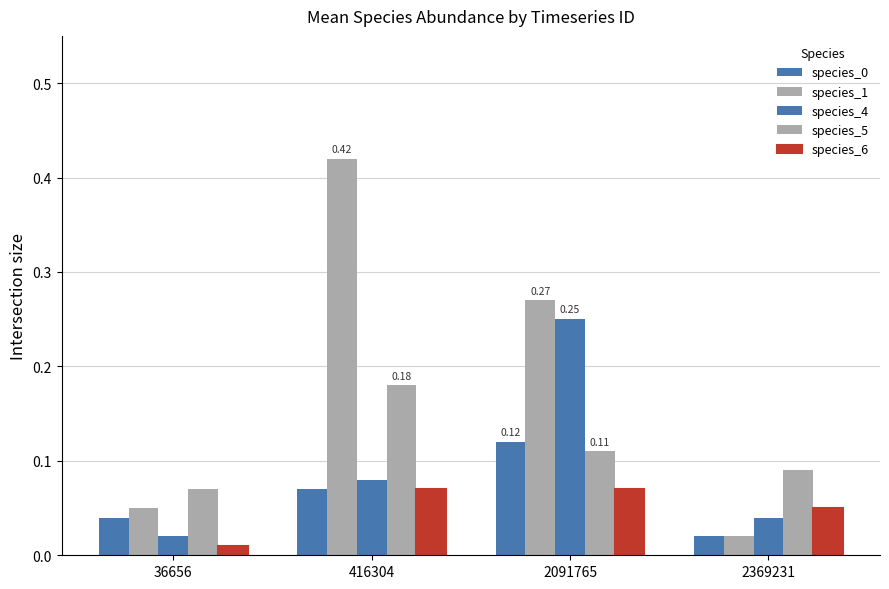

Rank the series at 36656 from lowest to highest value.

species_6, species_4, species_0, species_1, species_5